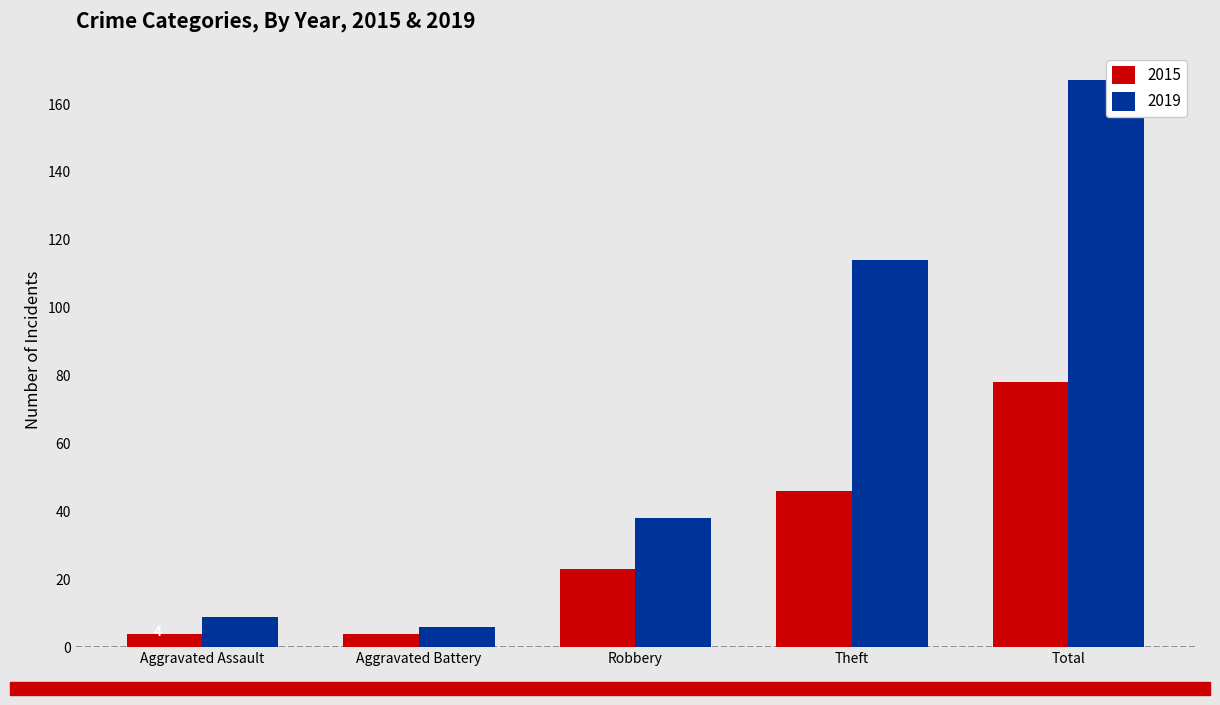

What are all the series names shown in the legend?

2015, 2019